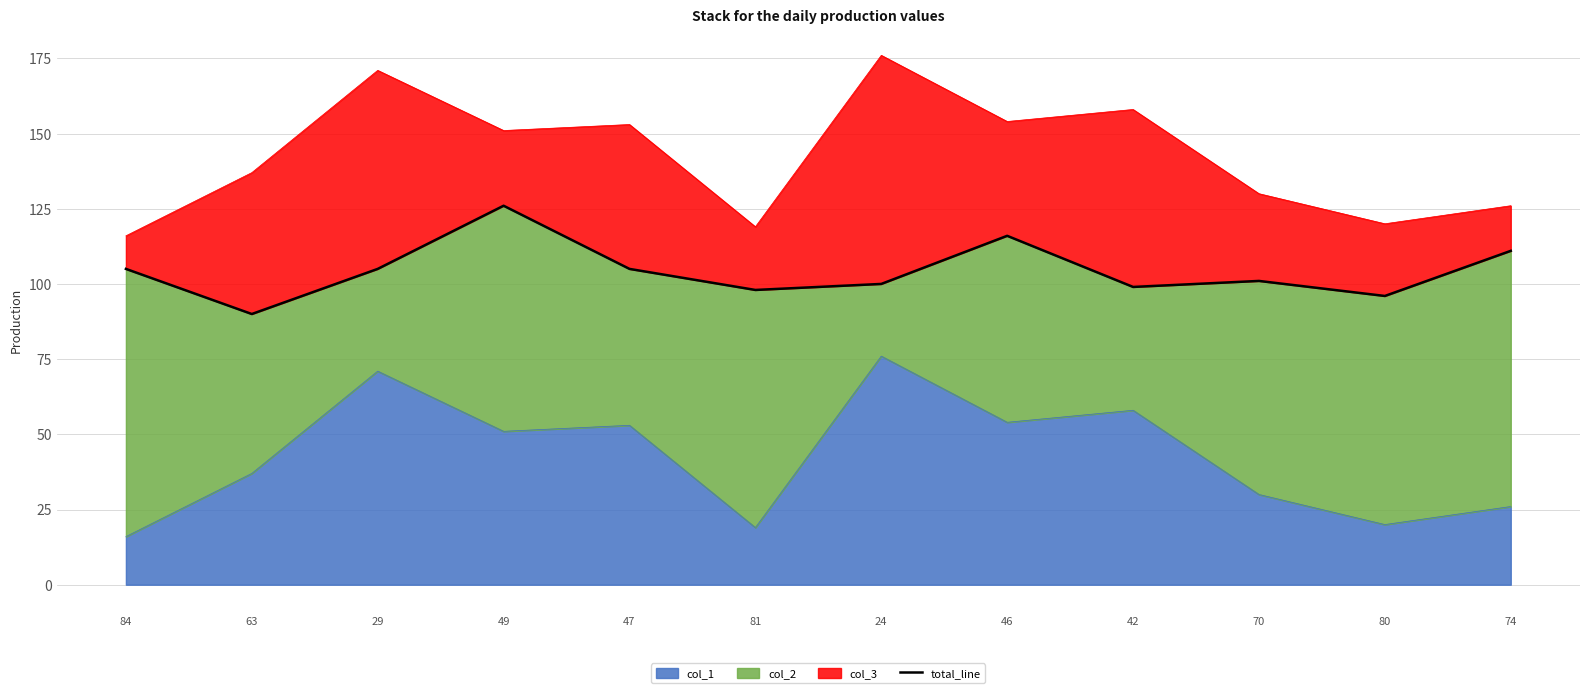

Read the value at 47.

105